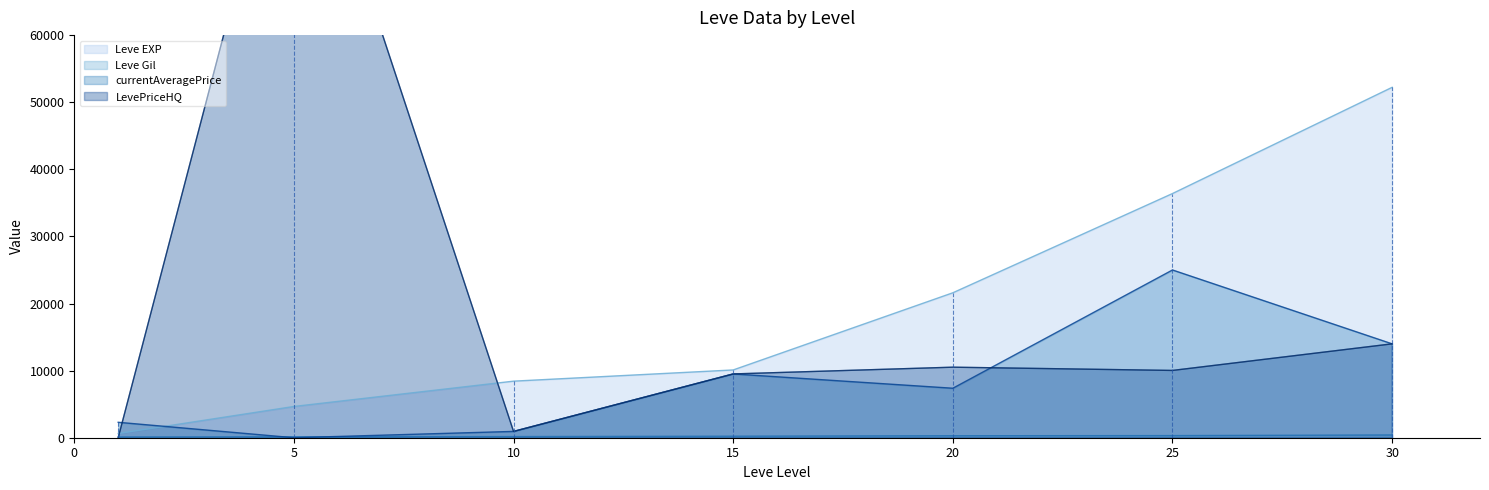

Is the value of Leve Gil at 20 greater than the value of currentAveragePrice at 30?

No